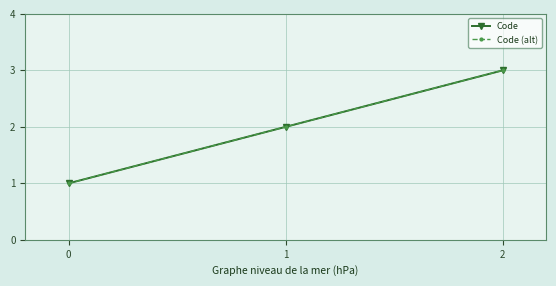

What is the average value of the Code series?

2